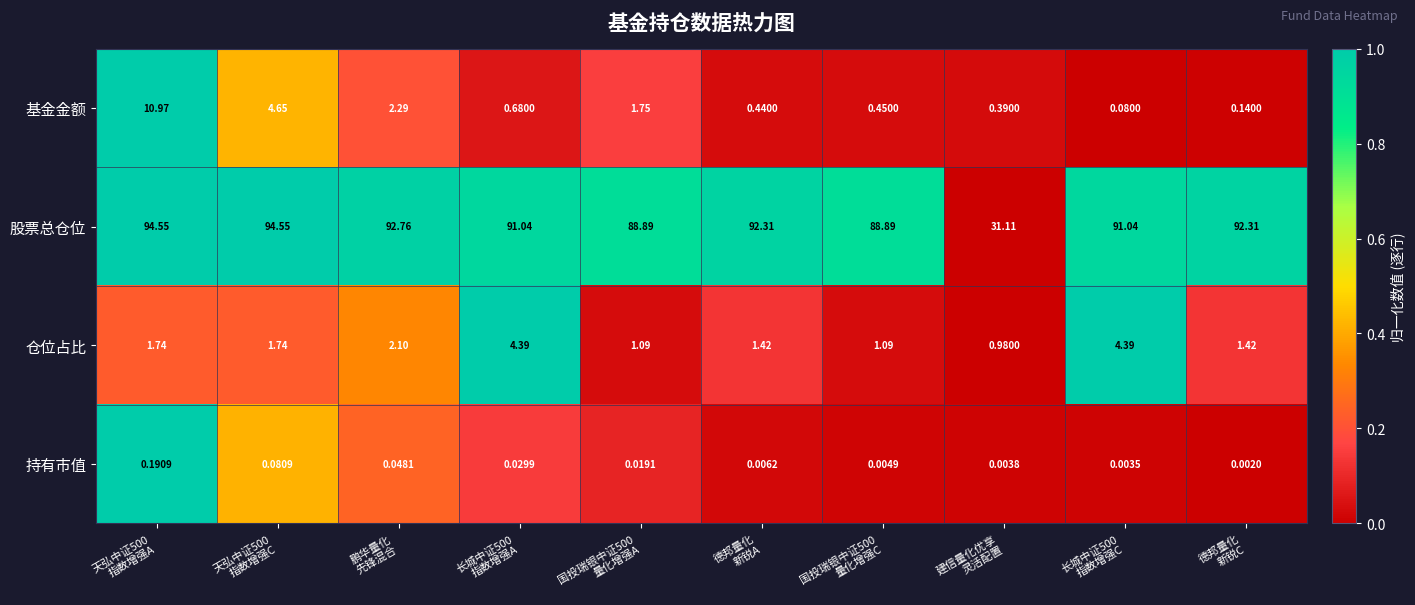

Which series has the largest range (max minus min)?

股票总仓位